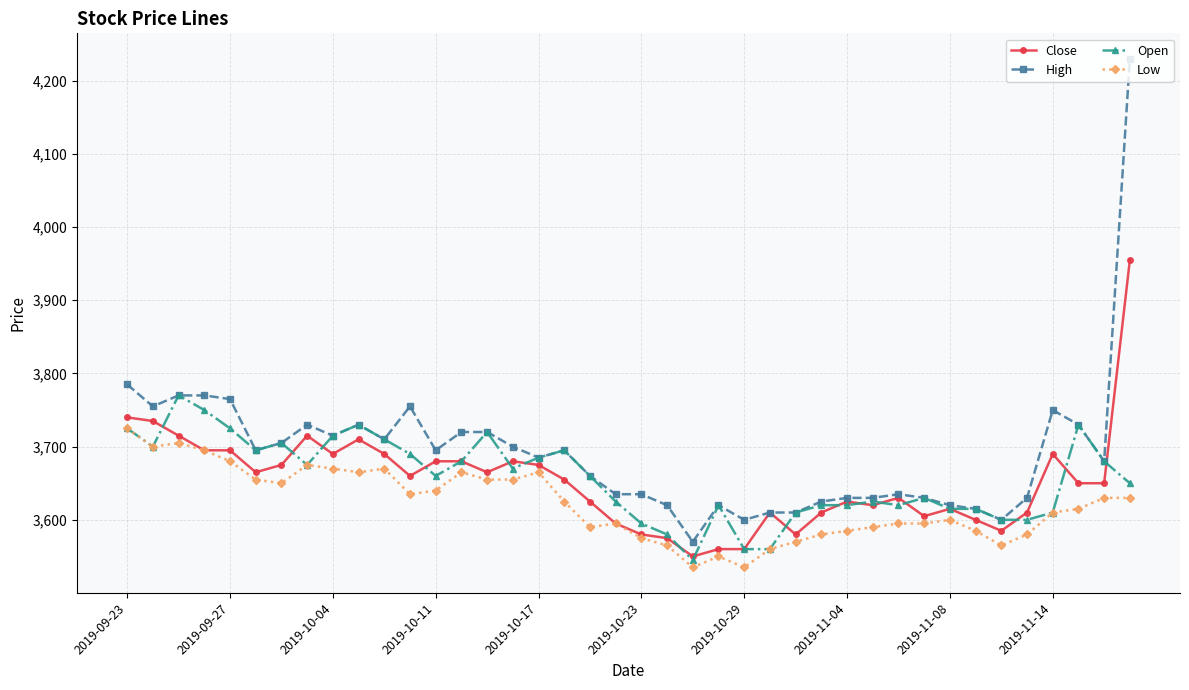

Rank the series by their maximum value, from highest to lowest.

High, Close, Open, Low